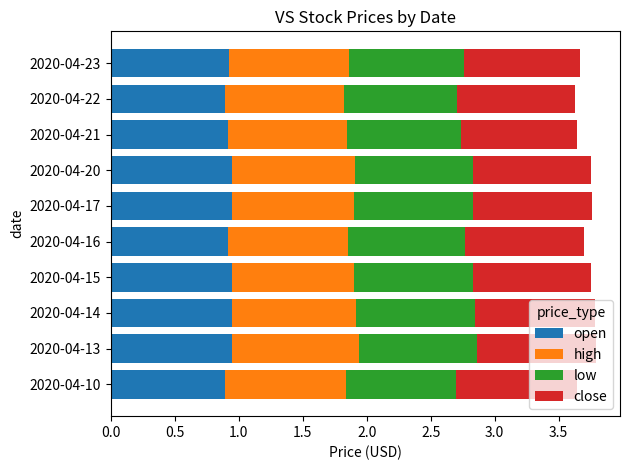

The open series shows 1.3 at 2020-04-17. True or false?

False